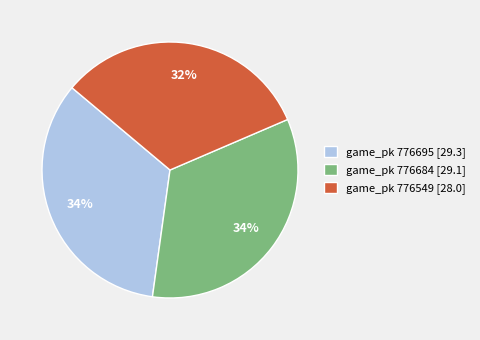

How many slices are in this pie chart?

3